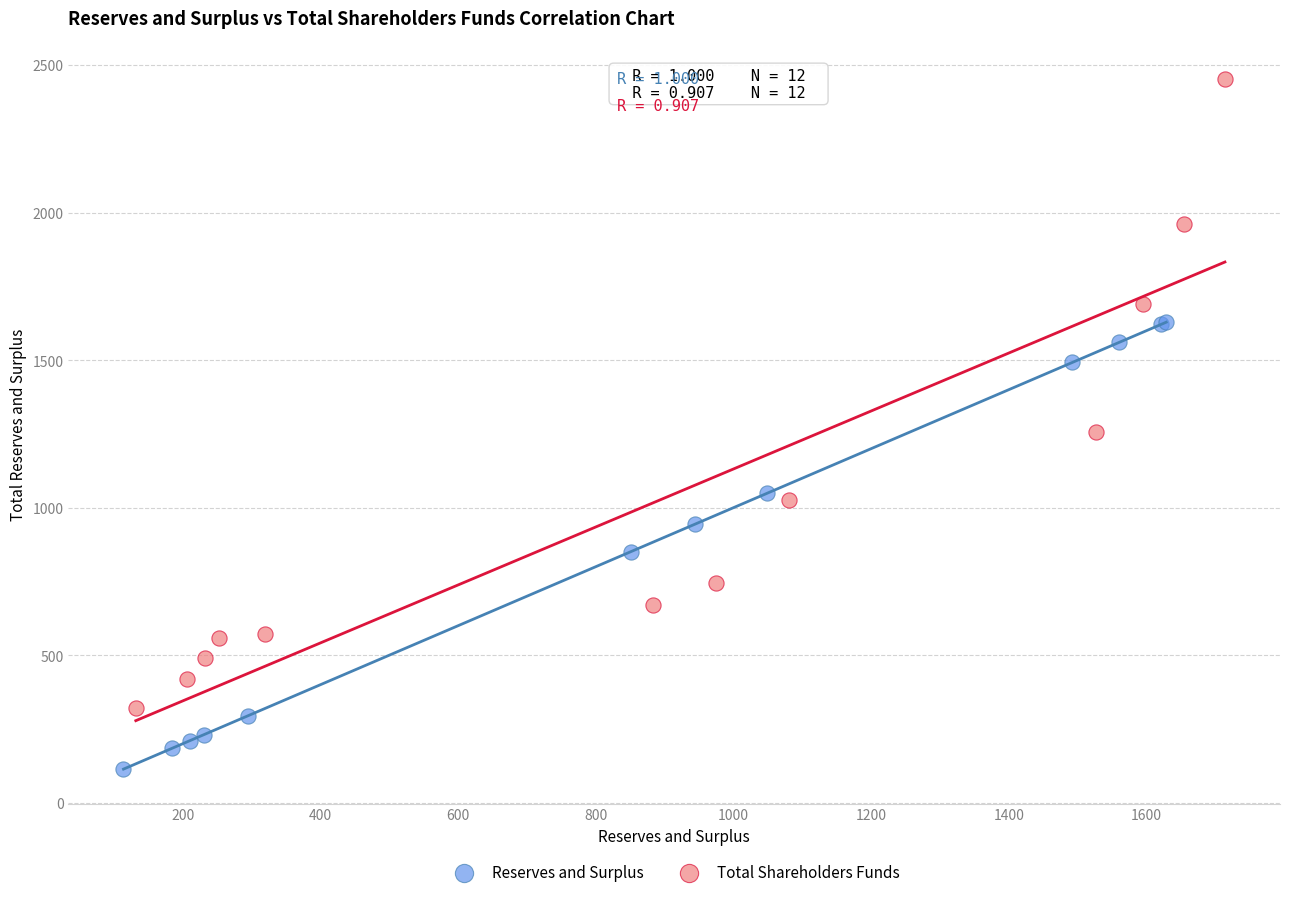

Which series contains the lowest Y value?

Reserves and Surplus